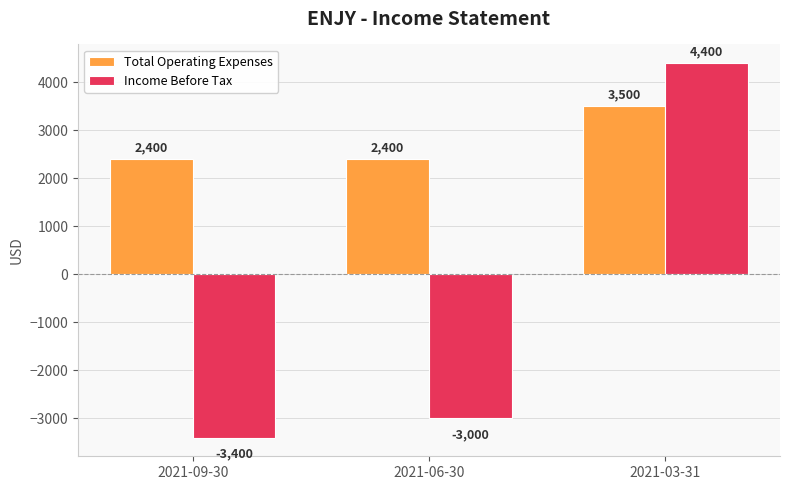

What are all the series names shown in the legend?

Total Operating Expenses, Income Before Tax